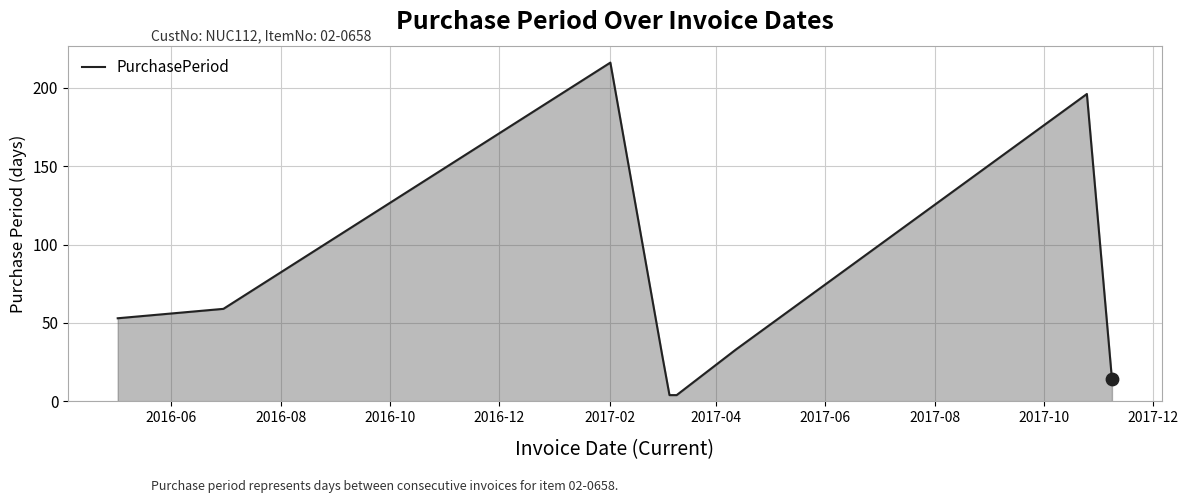

What is the difference between the maximum and minimum values?

212